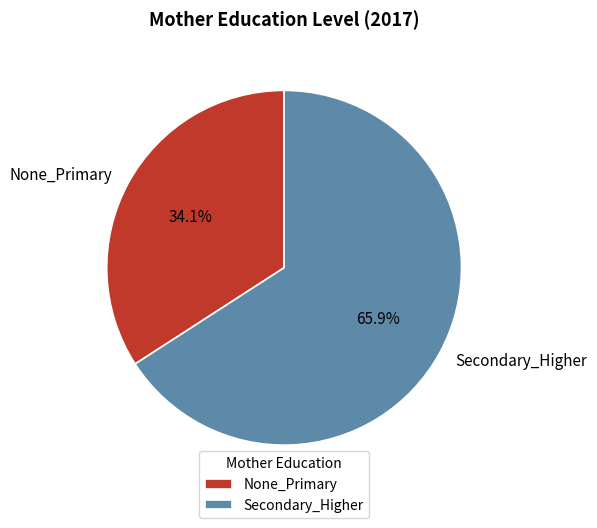

To the nearest percent, what portion does None_Primary represent?

34%